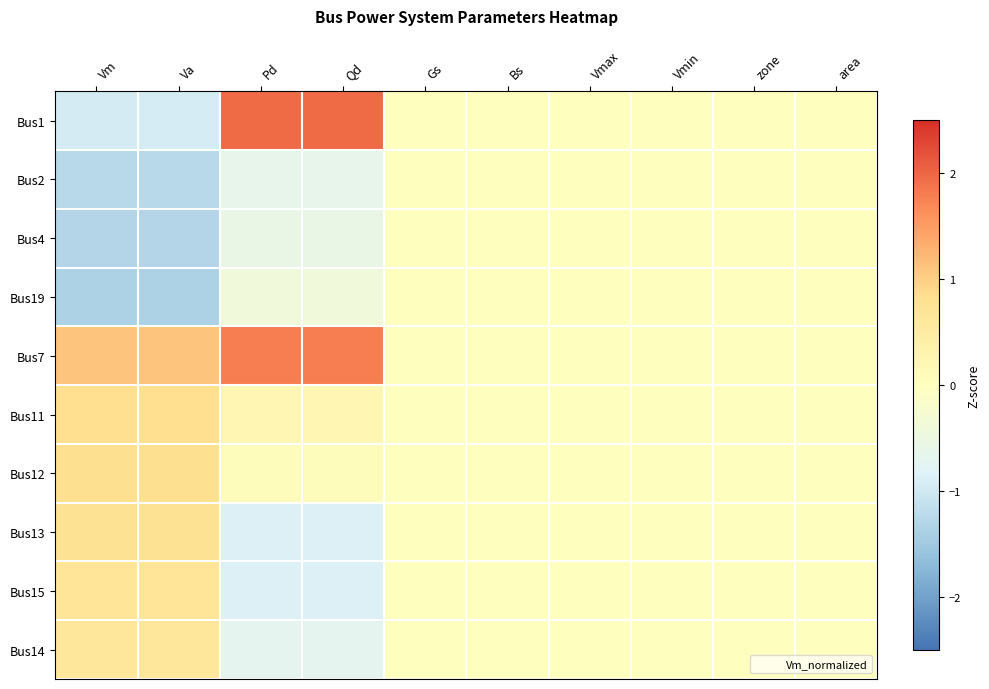

Which series has the largest total across all categories?

Bus7